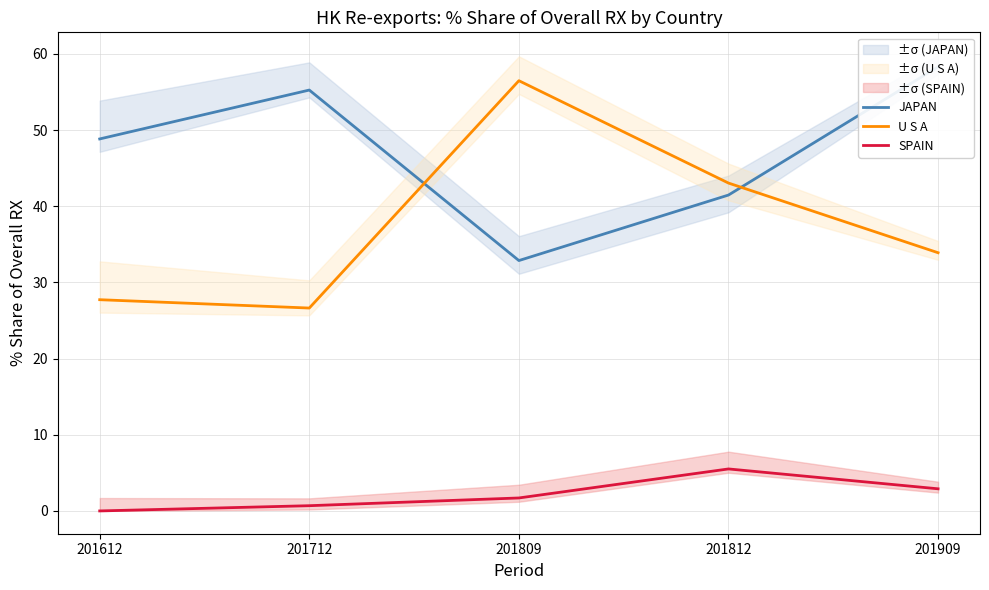

Is it true that JAPAN equals 41.5 at 201812?

True